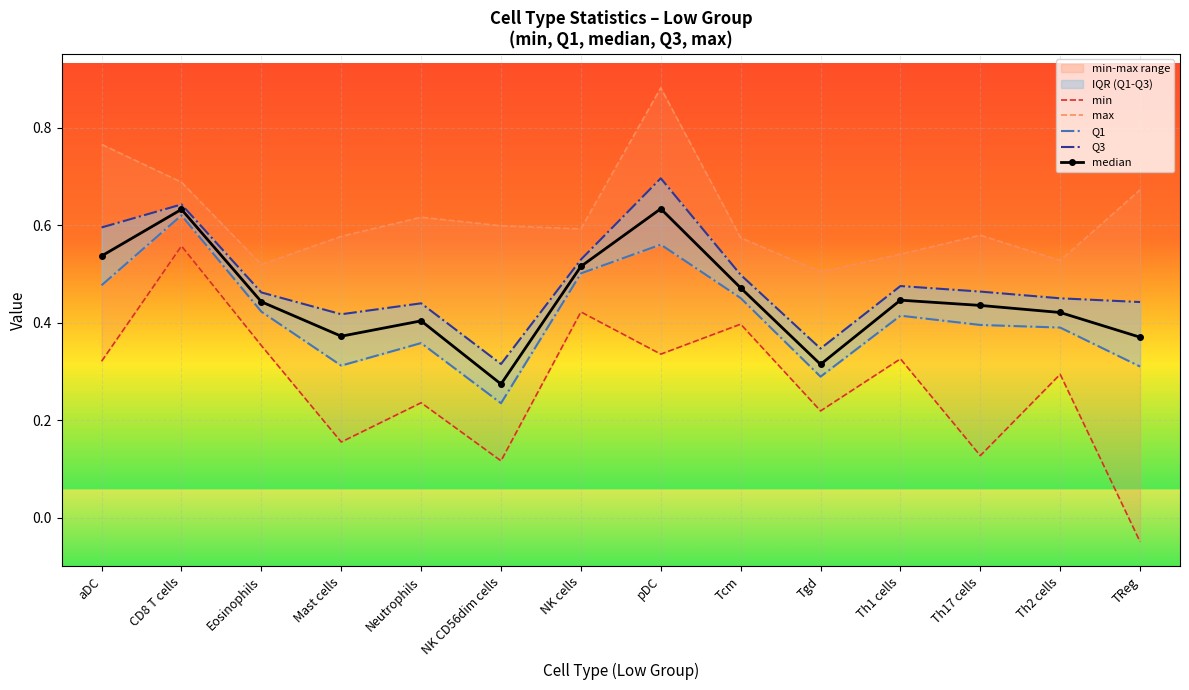

Is the value of median at Th2 cells greater than the value of Q1 at Neutrophils?

Yes